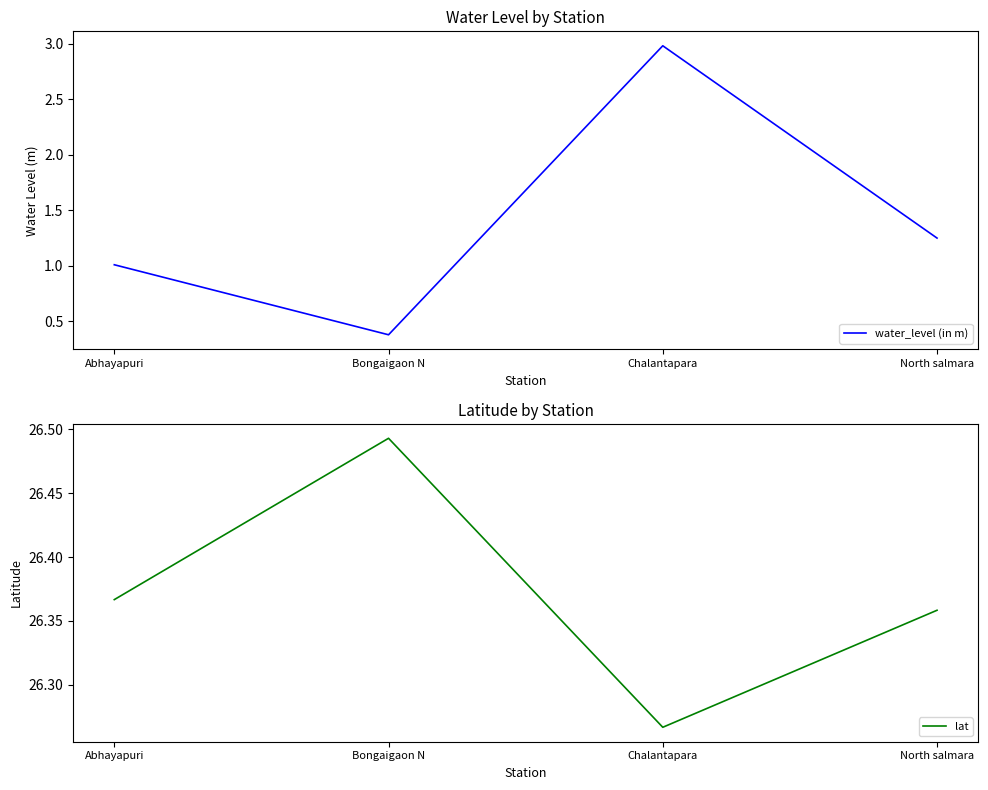

Where does the water_level (in m) series first go above 1?

Abhayapuri